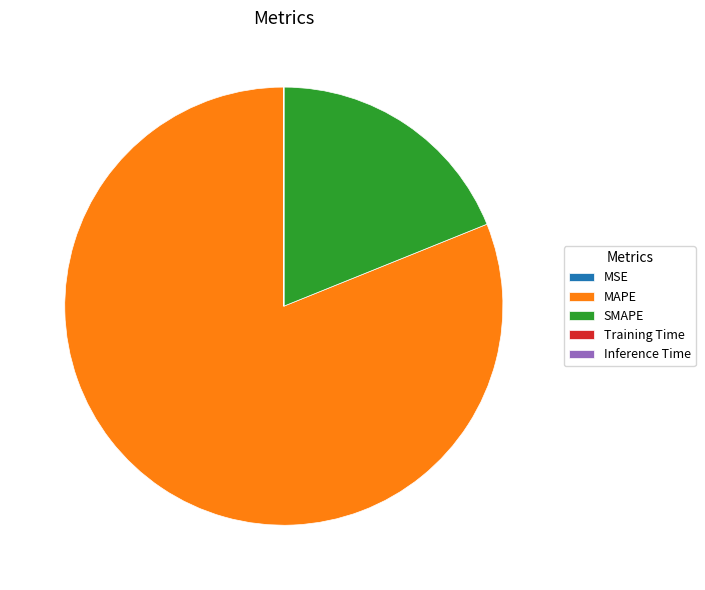

Does MAPE account for over 50% of the chart?

Yes